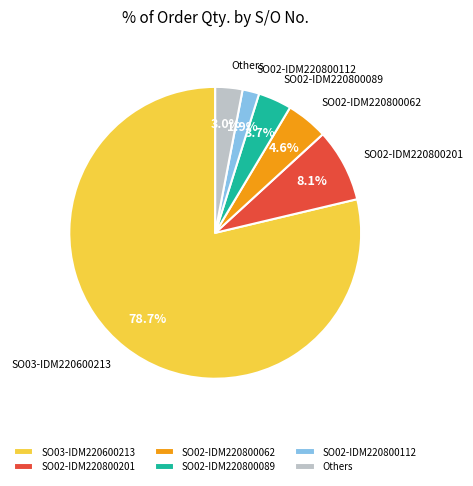

Which has a higher value, Others or SO02-IDM220800201?

SO02-IDM220800201